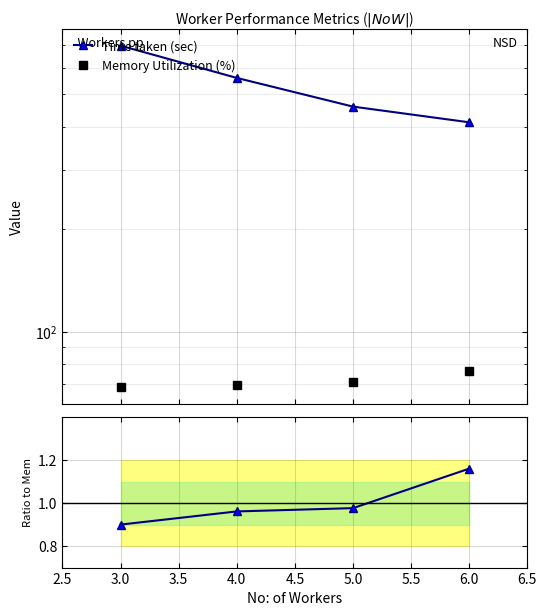

Which has a higher value, 4.0 or 6.0?

4.0